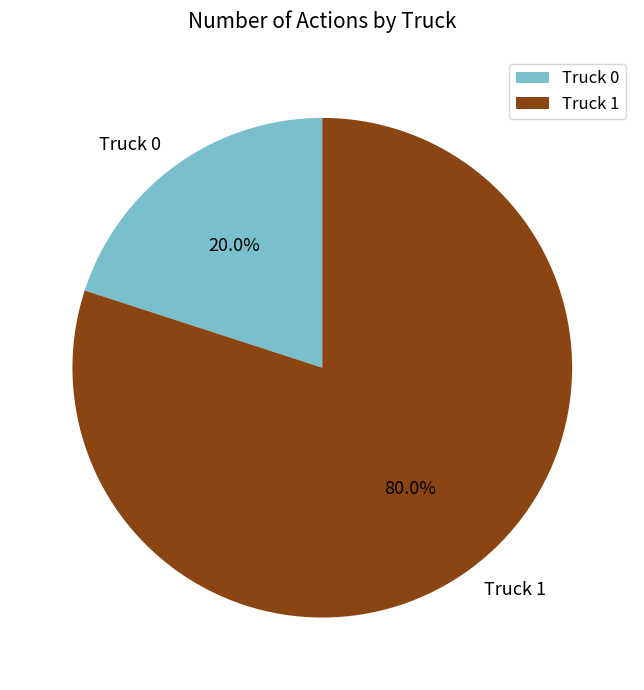

Rank the categories by value from highest to lowest.

Truck 1, Truck 0